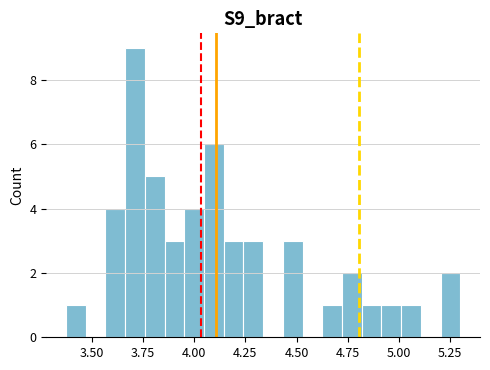

Around what value on the x-axis is the tallest bar? Give the approximate position of its centre, as read against the axis.

3.70